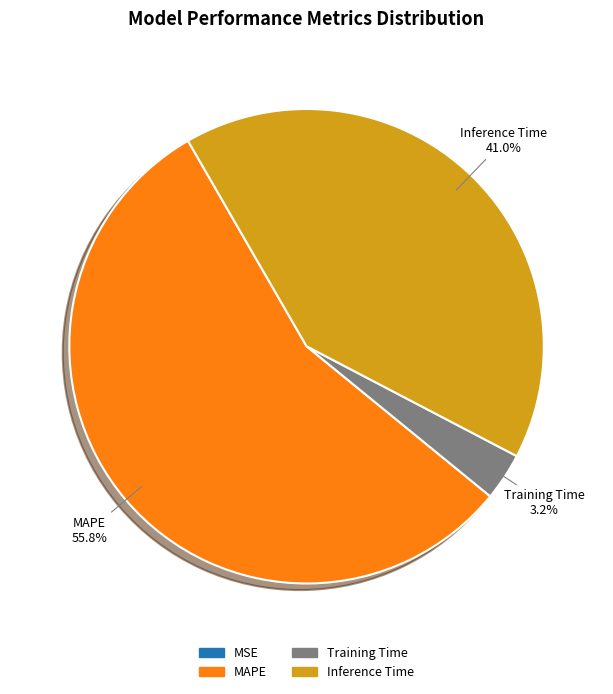

Which slice is the largest?

MAPE